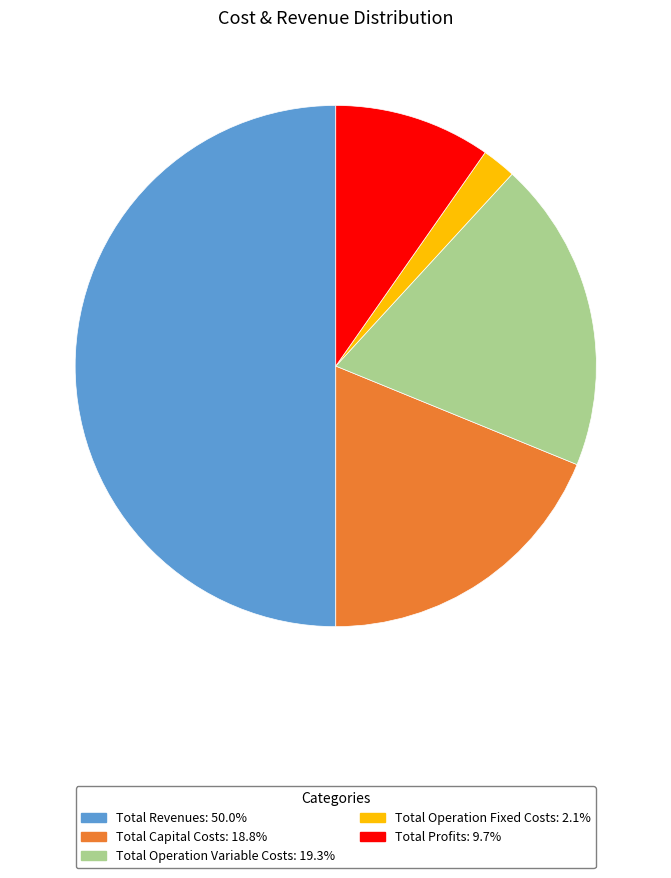

What is the smallest slice in the pie chart?

Total Operation Fixed Costs